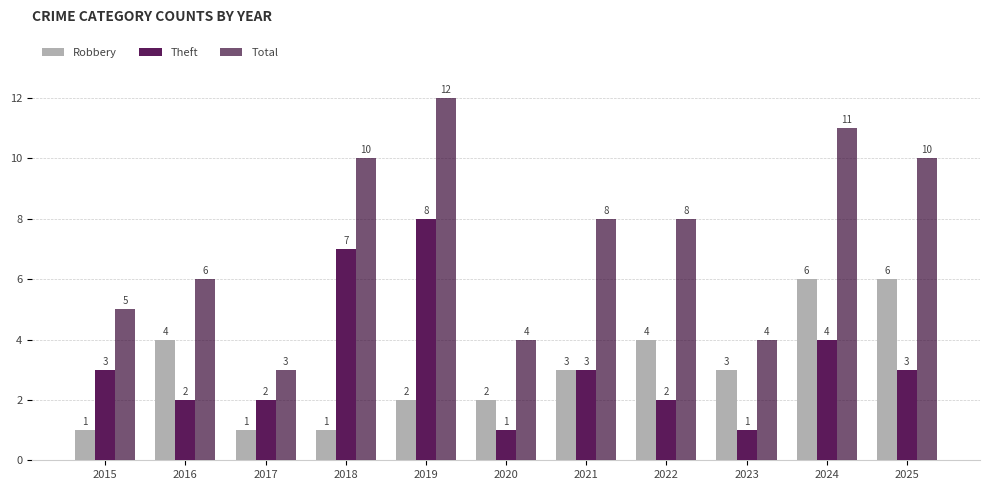

What are all the series names shown in the legend?

Robbery, Theft, Total